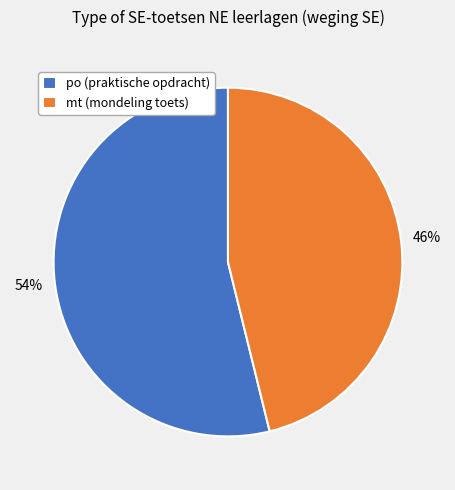

What is the largest slice in the pie chart?

po (praktische opdracht)